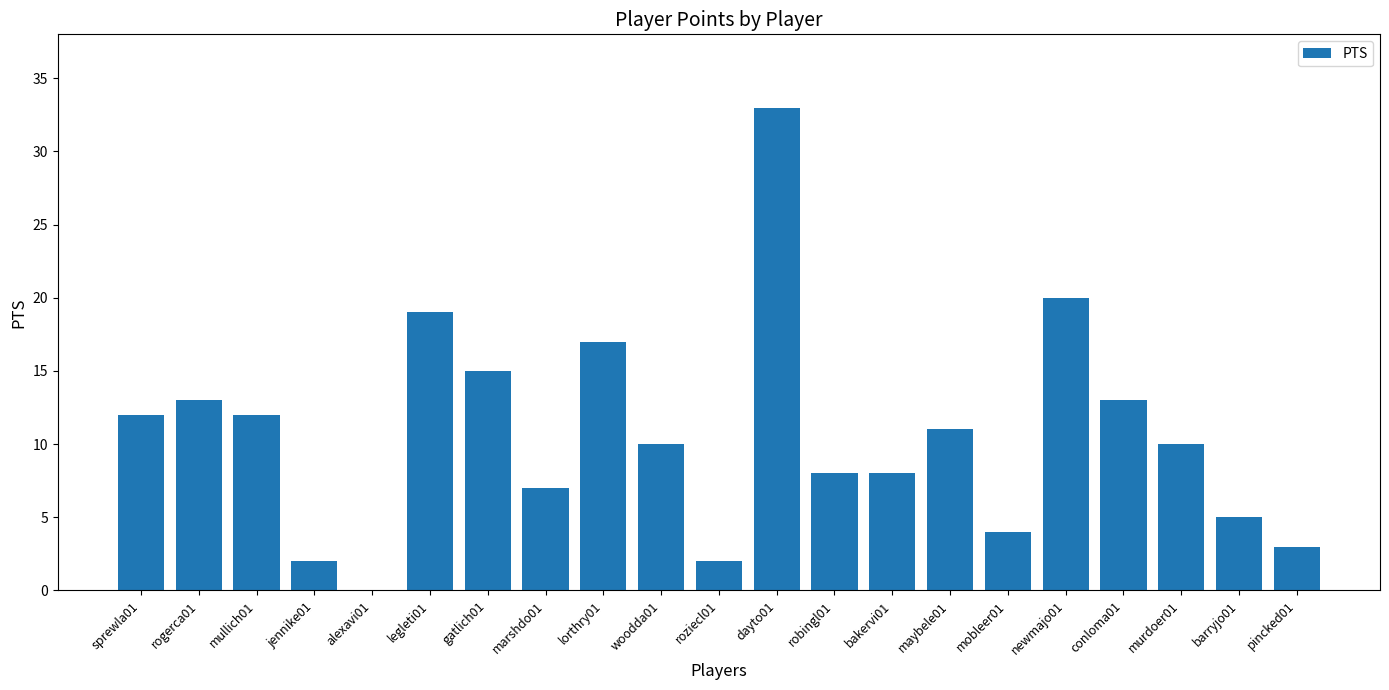

What is the change in value from lorthry01 to murdoer01?

-7